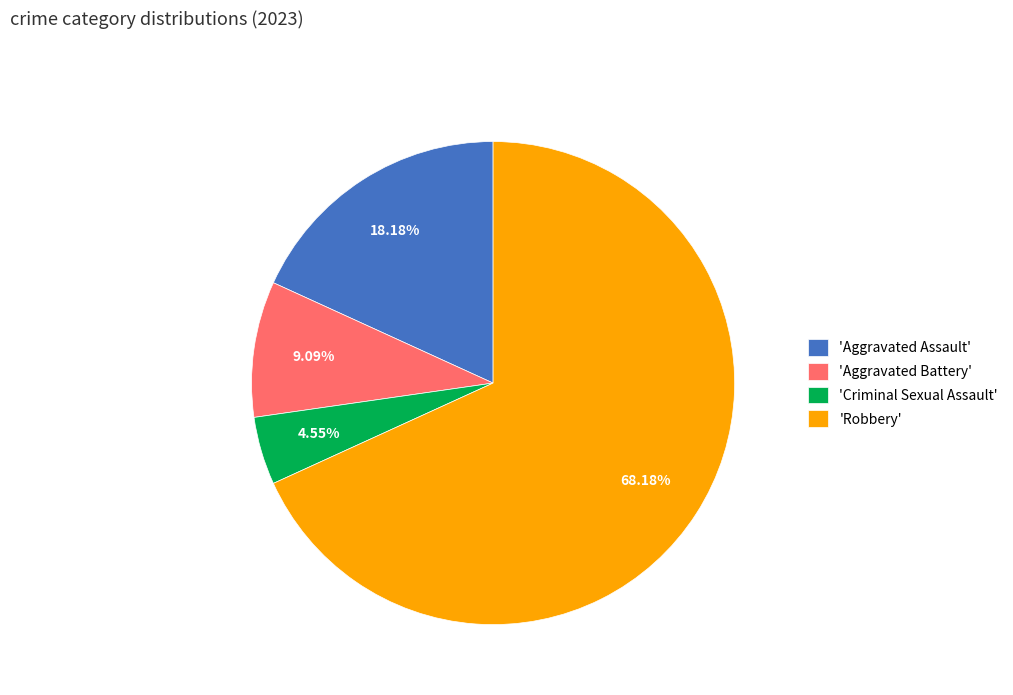

Which has a higher value, 'Aggravated Battery' or 'Criminal Sexual Assault'?

'Aggravated Battery'